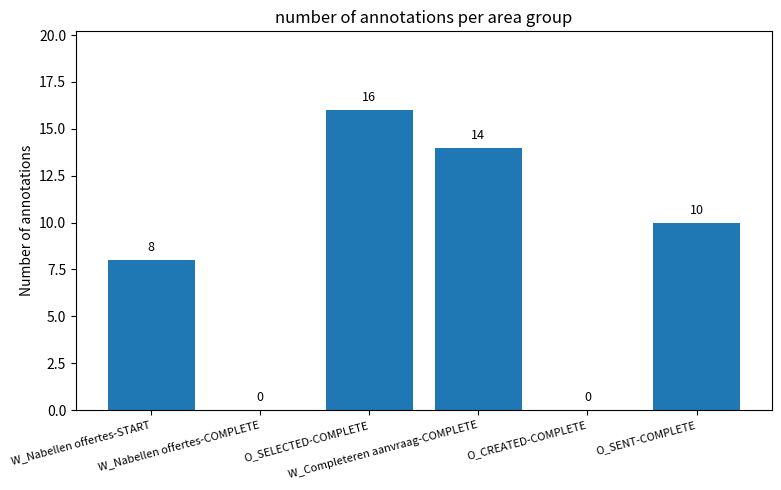

What is the maximum value shown in the chart?

16